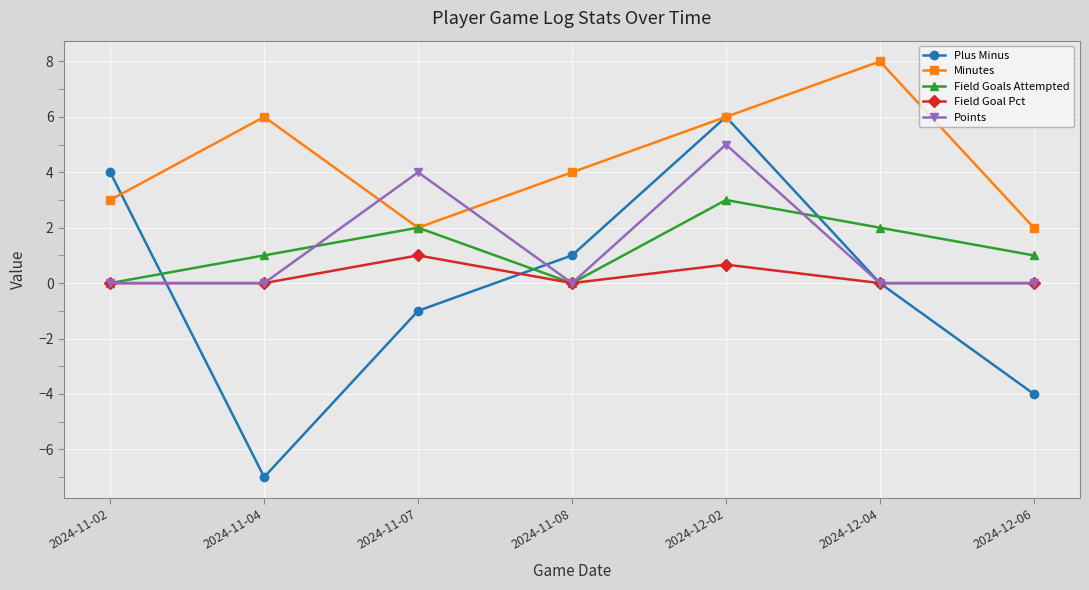

What is the average value of the Points series?

1.3